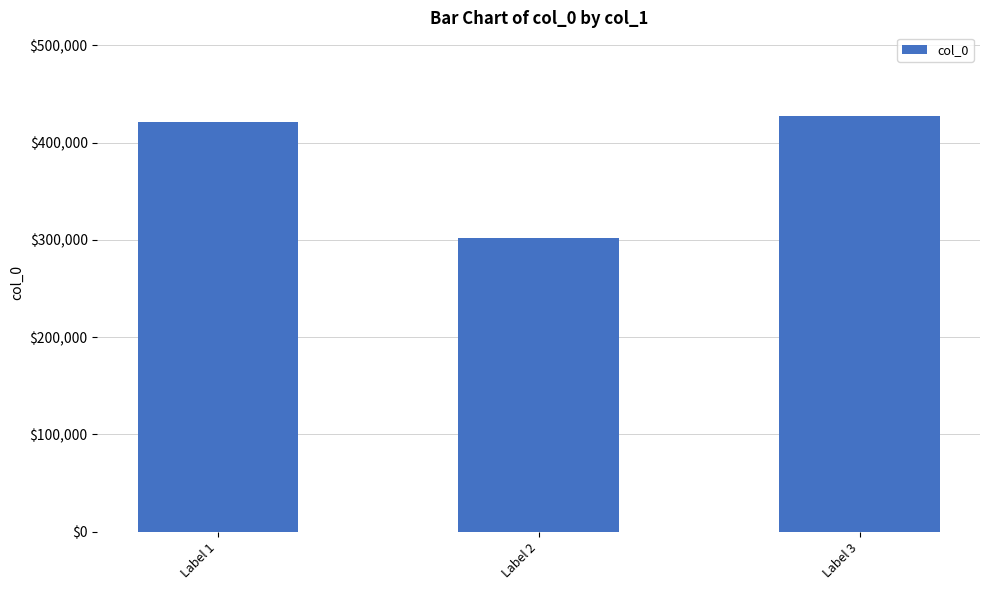

True or false: the data shows 427785 at Label 3.

True